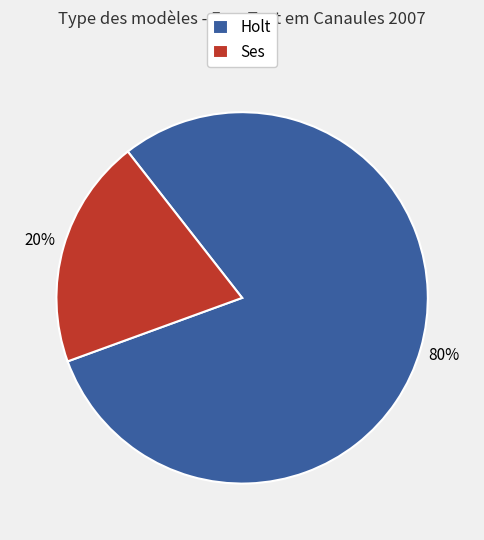

Does any single category account for the majority?

Yes